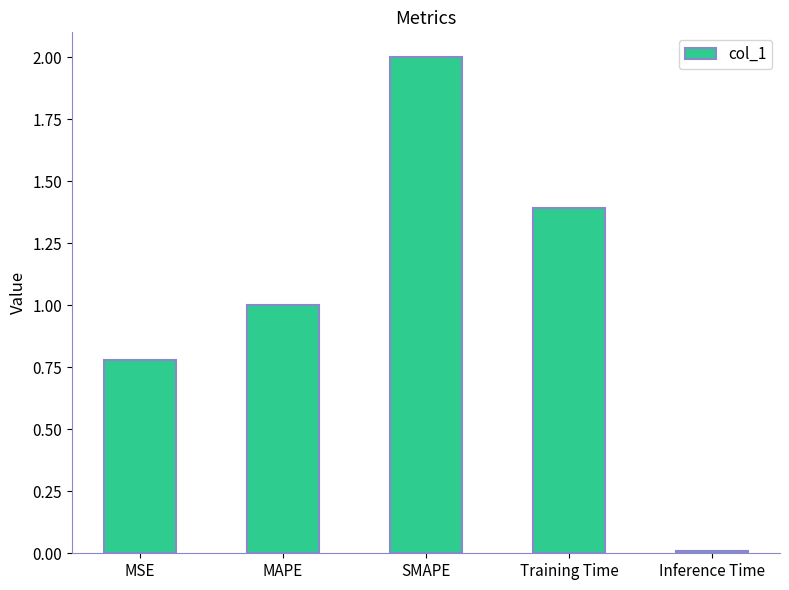

The value at SMAPE is 2.0. True or false?

True